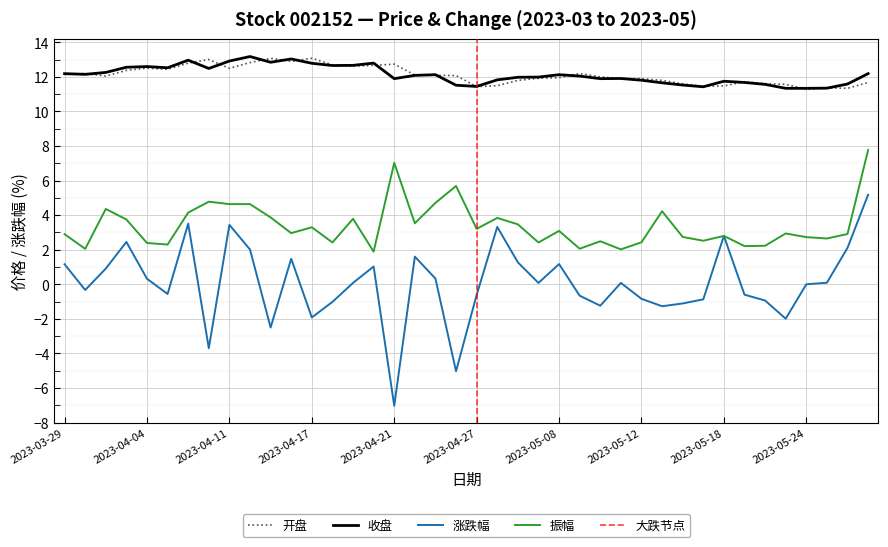

The 开盘 series shows 7.5 at 2023-05-04. True or false?

False